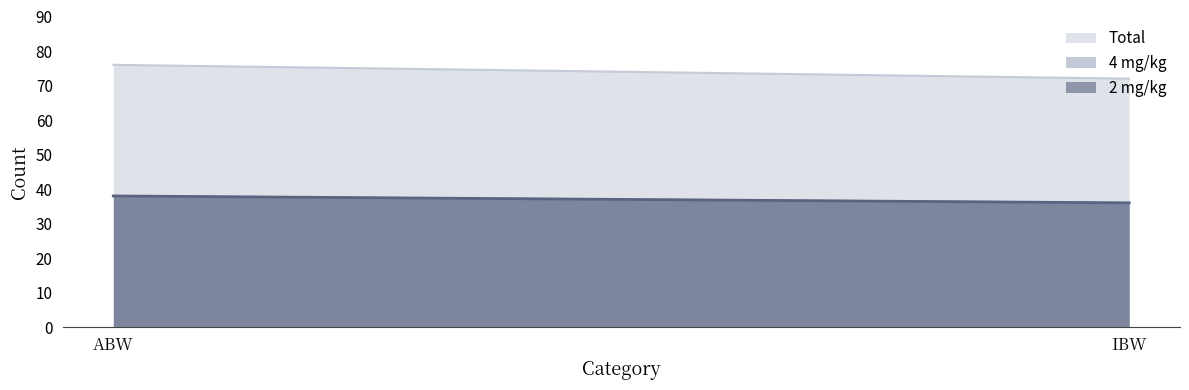

How many series are shown in this chart?

3